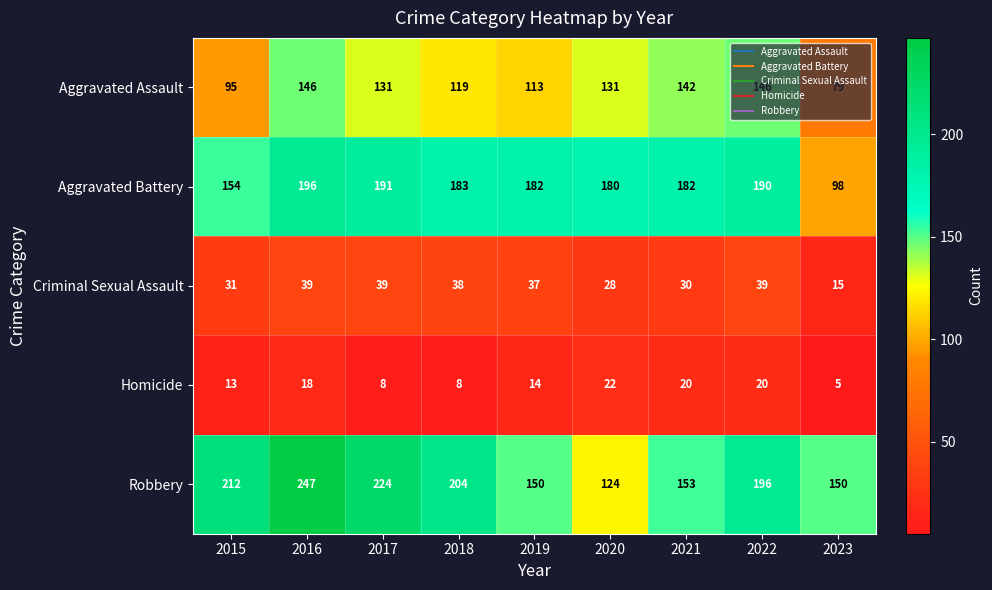

Is it true that Aggravated Battery equals 253 at 2018?

False